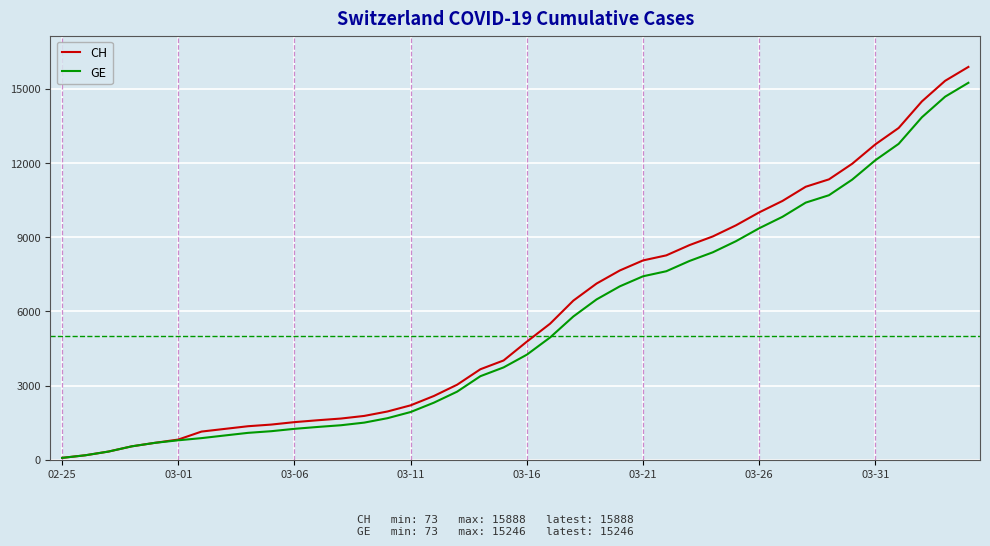

What are all the series names shown in the legend?

CH, GE